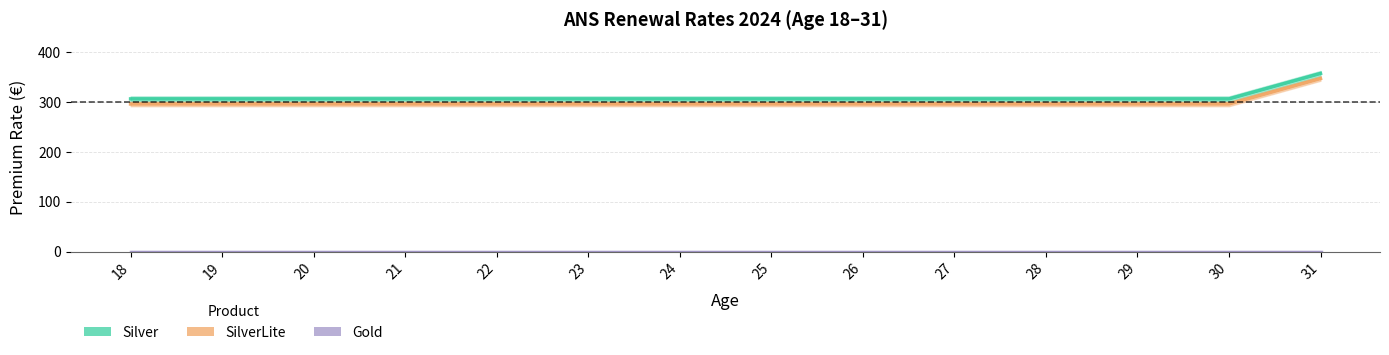

The Silver series shows 95.4 at 26. True or false?

False